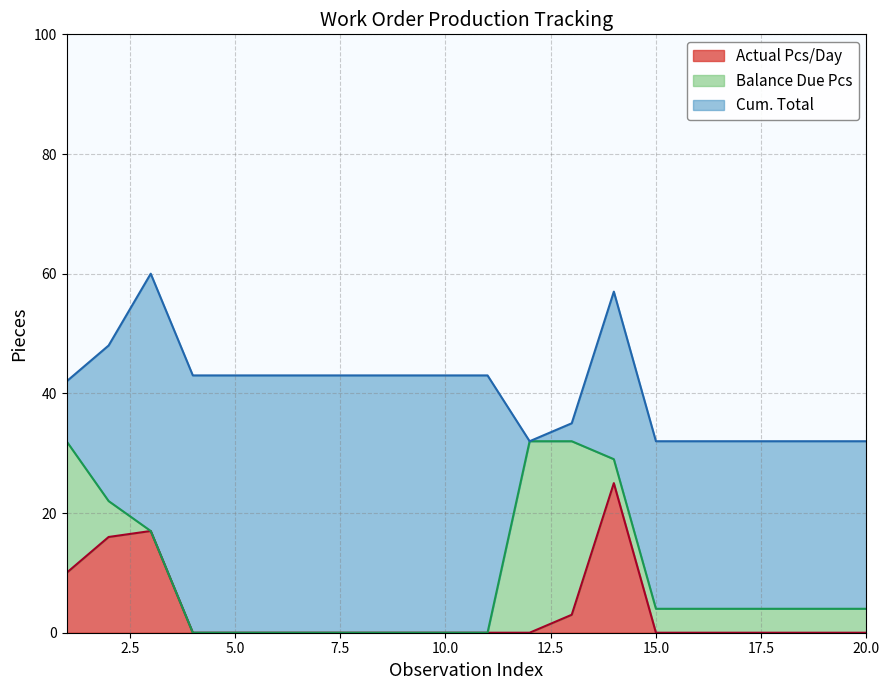

The value of Actual Pcs/Day at 20.0 is 0. True or false?

True